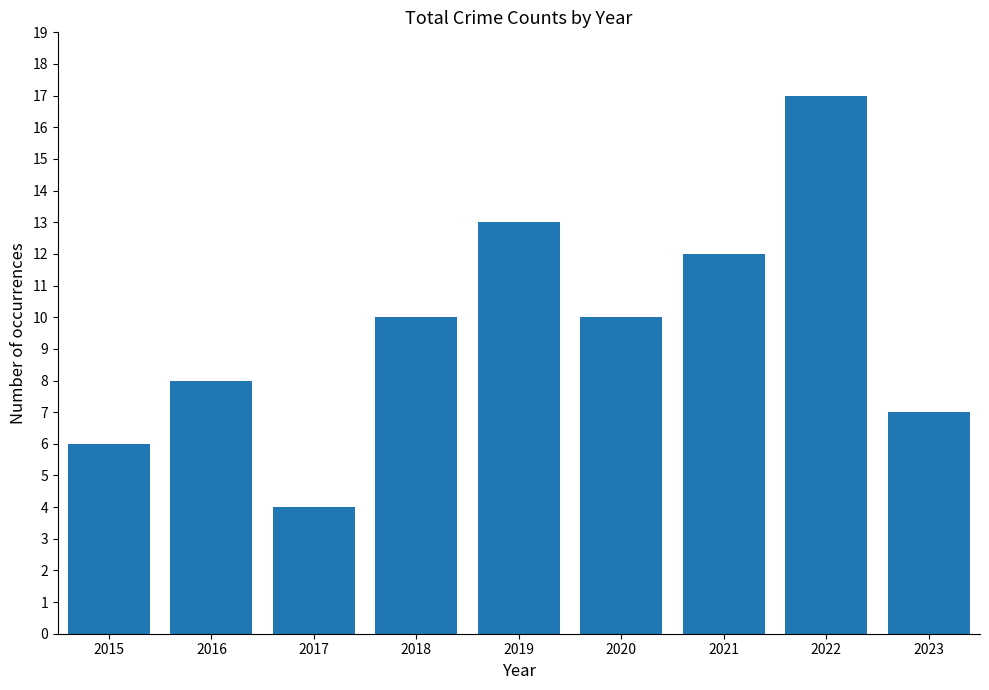

What is the value of the 5th bar from the left?

13